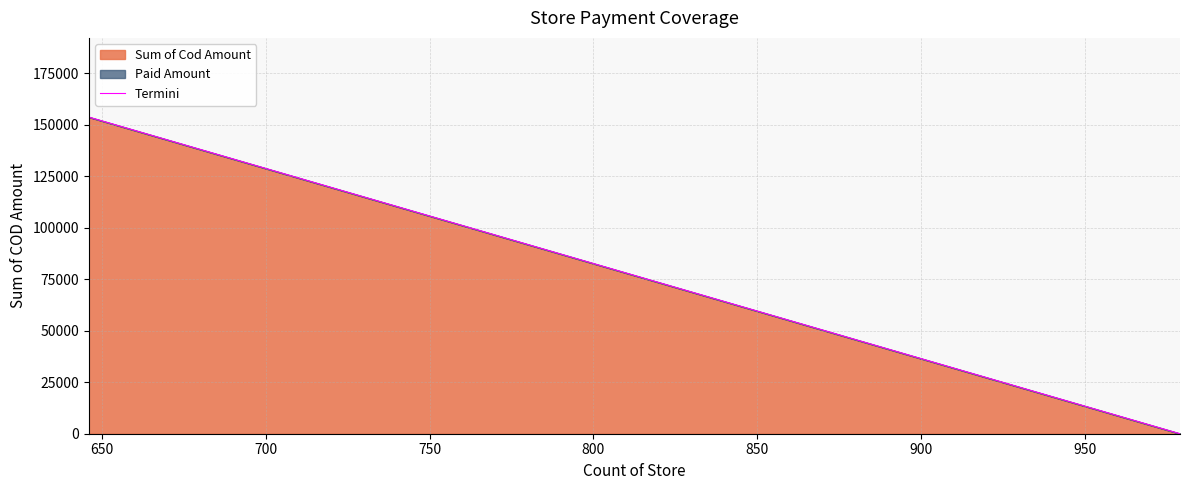

Does the chart have visible grid lines?

Yes